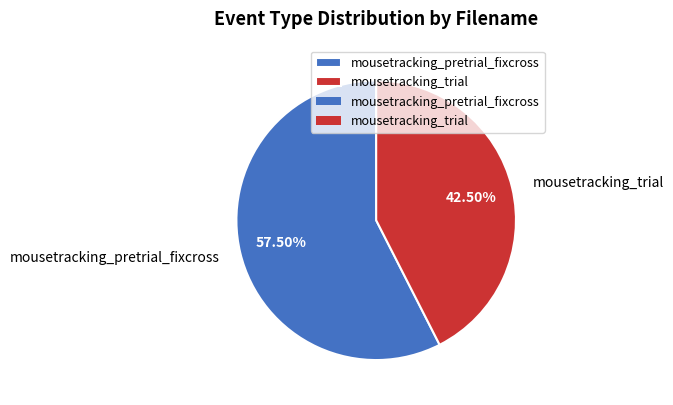

Is the sum of mousetracking_pretrial_fixcross and mousetracking_trial greater than half?

Yes